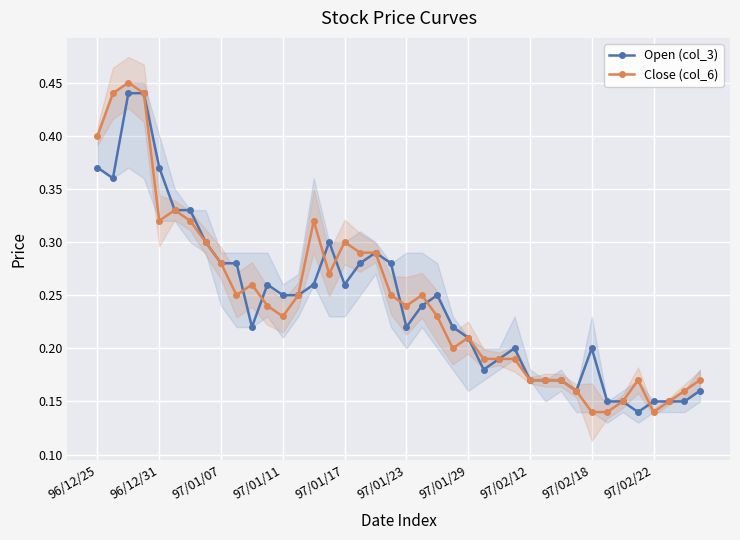

True or false: Close (col_6) has more than 0 points higher than both neighbors.

True